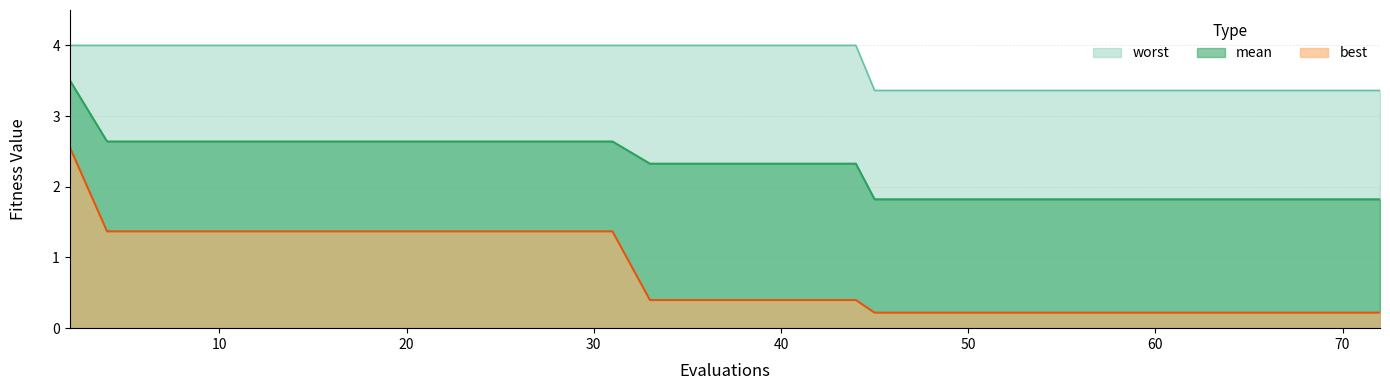

How many lines are shown in the chart?

3